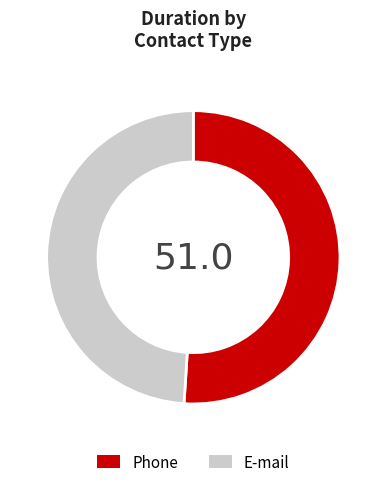

True or false: E-mail accounts for 42% of the total.

False